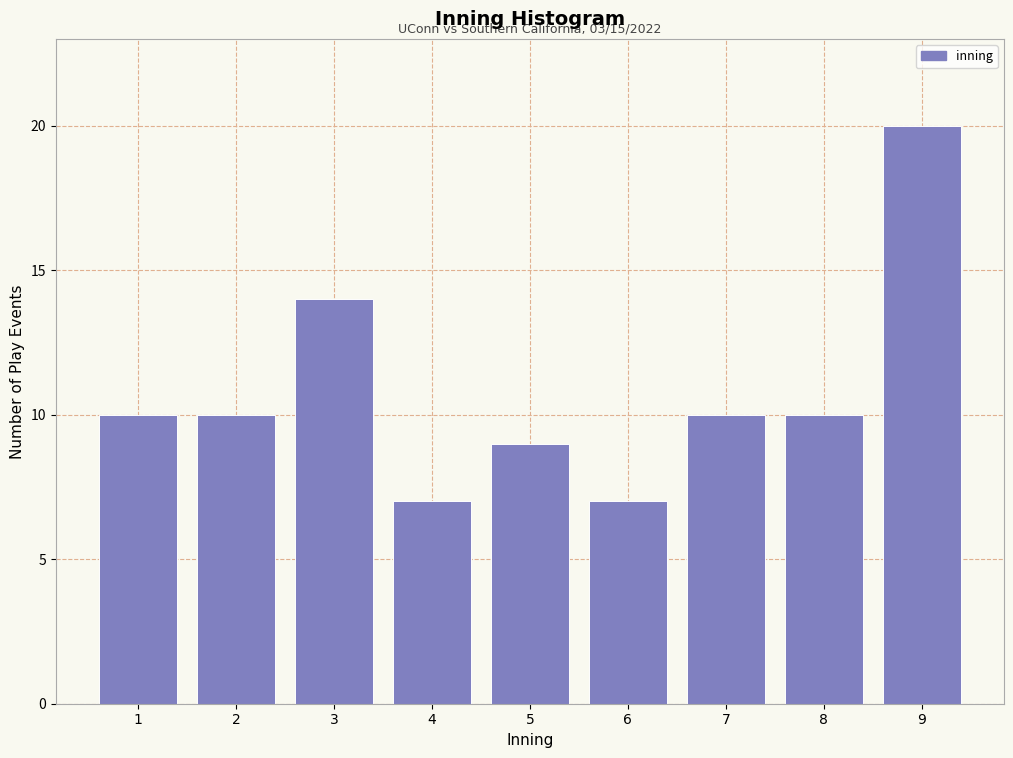

Reading right to left, what are all the values shown in this chart?

20	10	10	7	9	7	14	10	10